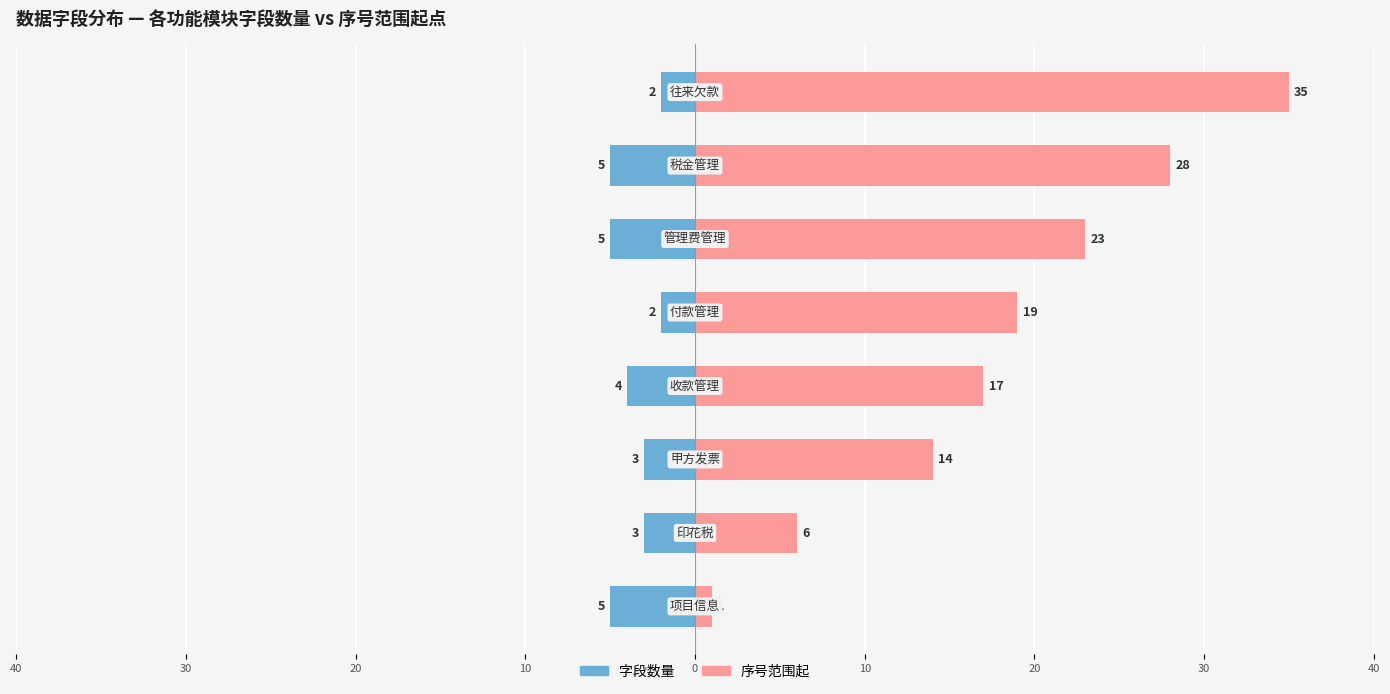

Are the bars grouped side by side (vs. stacked)?

Yes